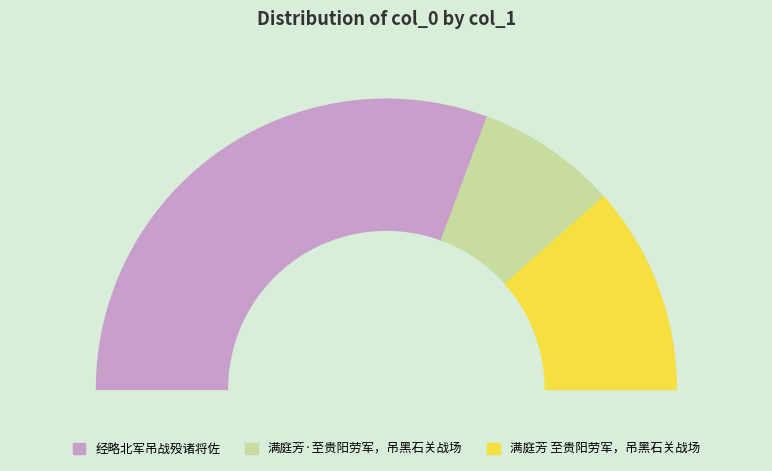

To the nearest percent, what is the combined percentage of 经略北军吊战殁诸将佐 and 经略北军吊战殁诸将佐?

61%